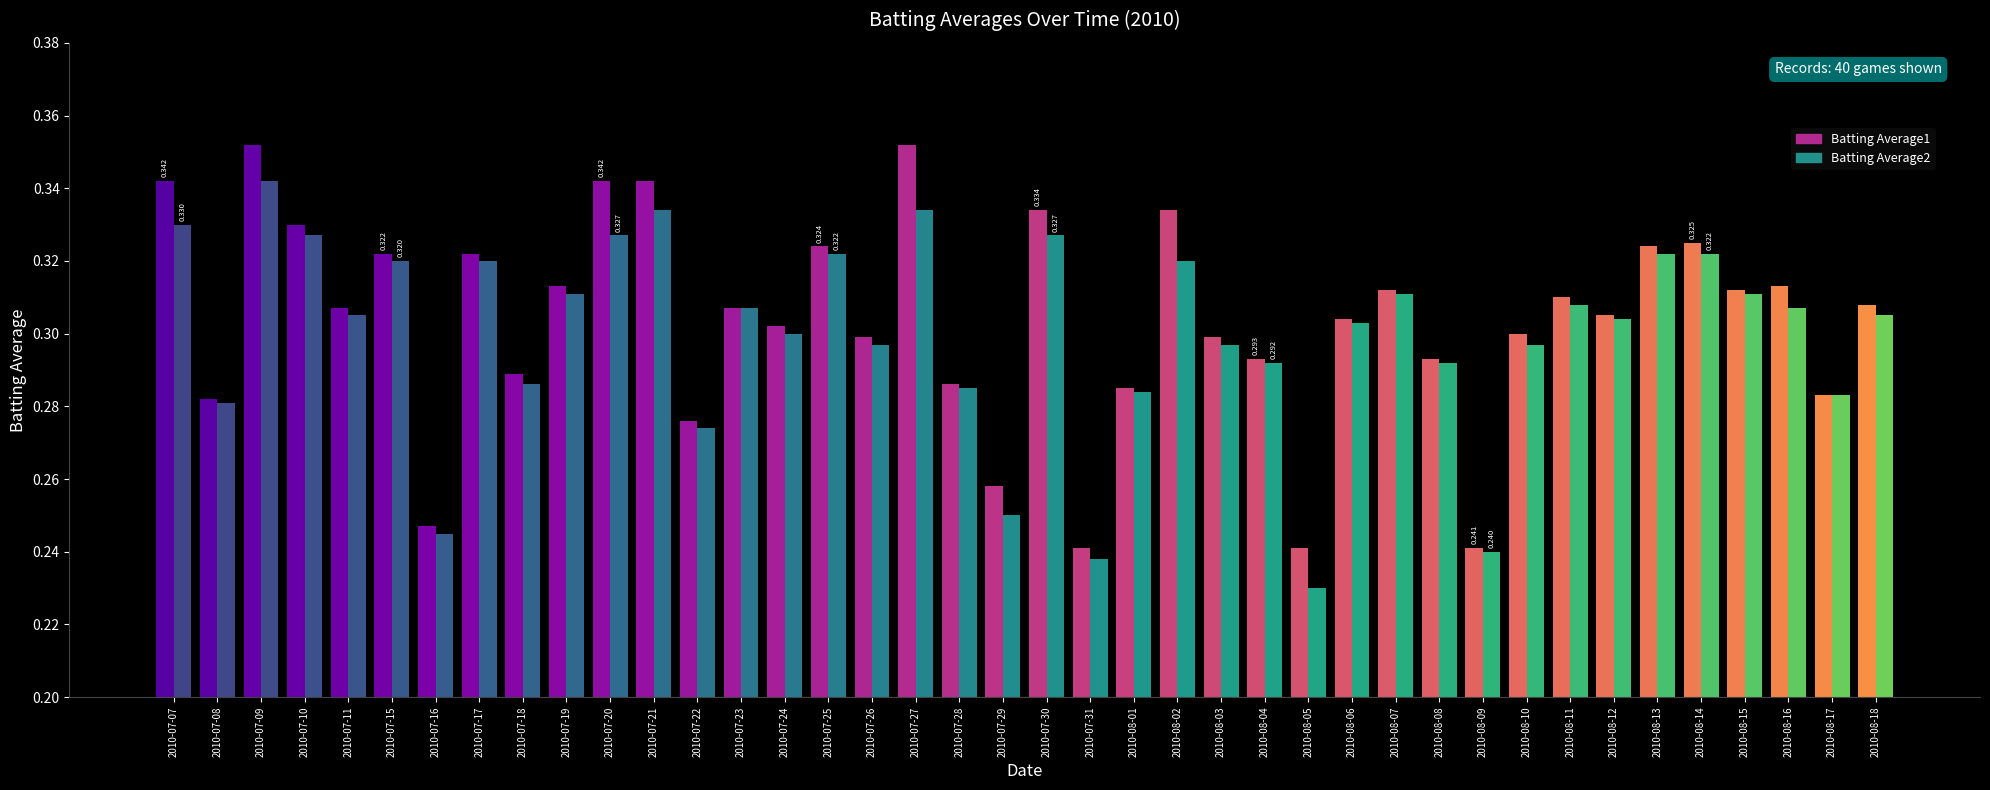

How many groups of bars are there?

40